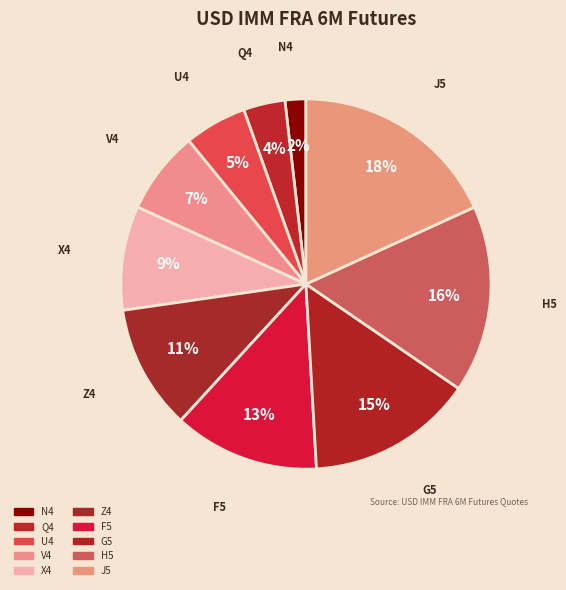

Does any single category account for the majority?

No